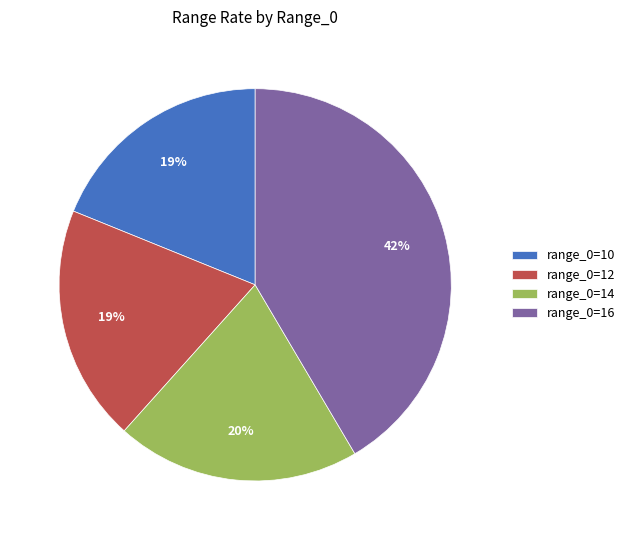

To the nearest percent, what portion does range_0=14 represent?

20%